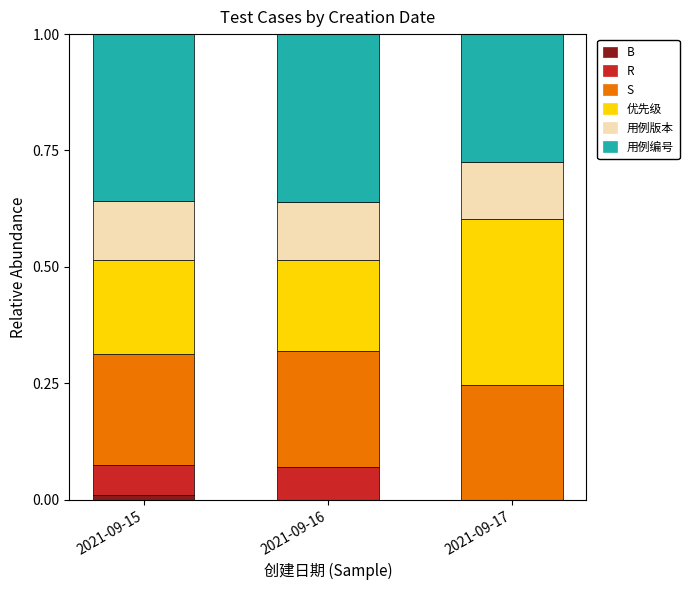

What is the total value across all series at 2021-09-16?

1.0